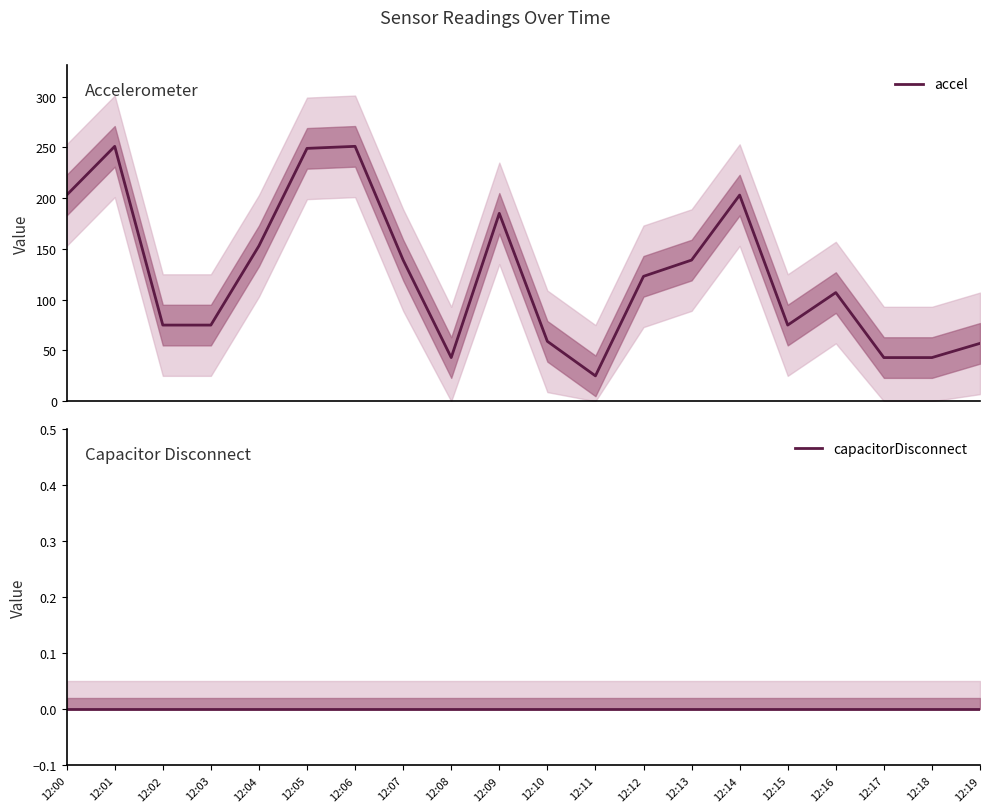

How many lines are shown in the chart?

2